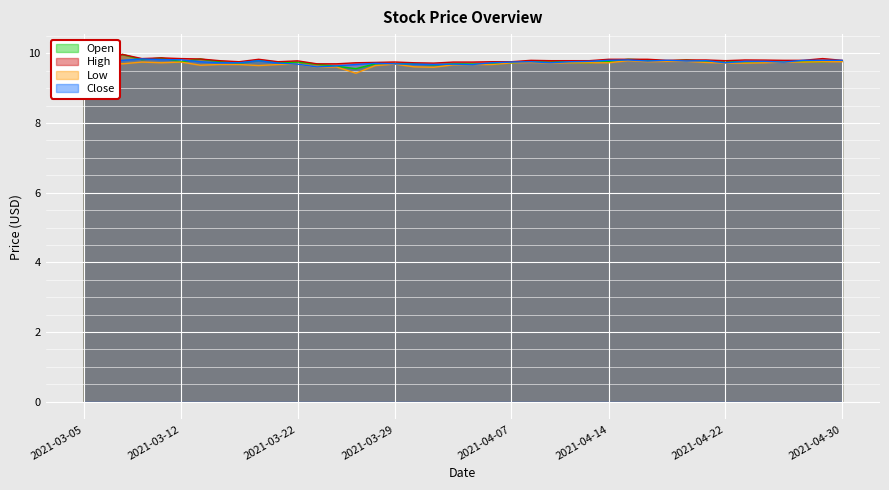

What is the difference between the second highest and second lowest values in the Open series?

0.3